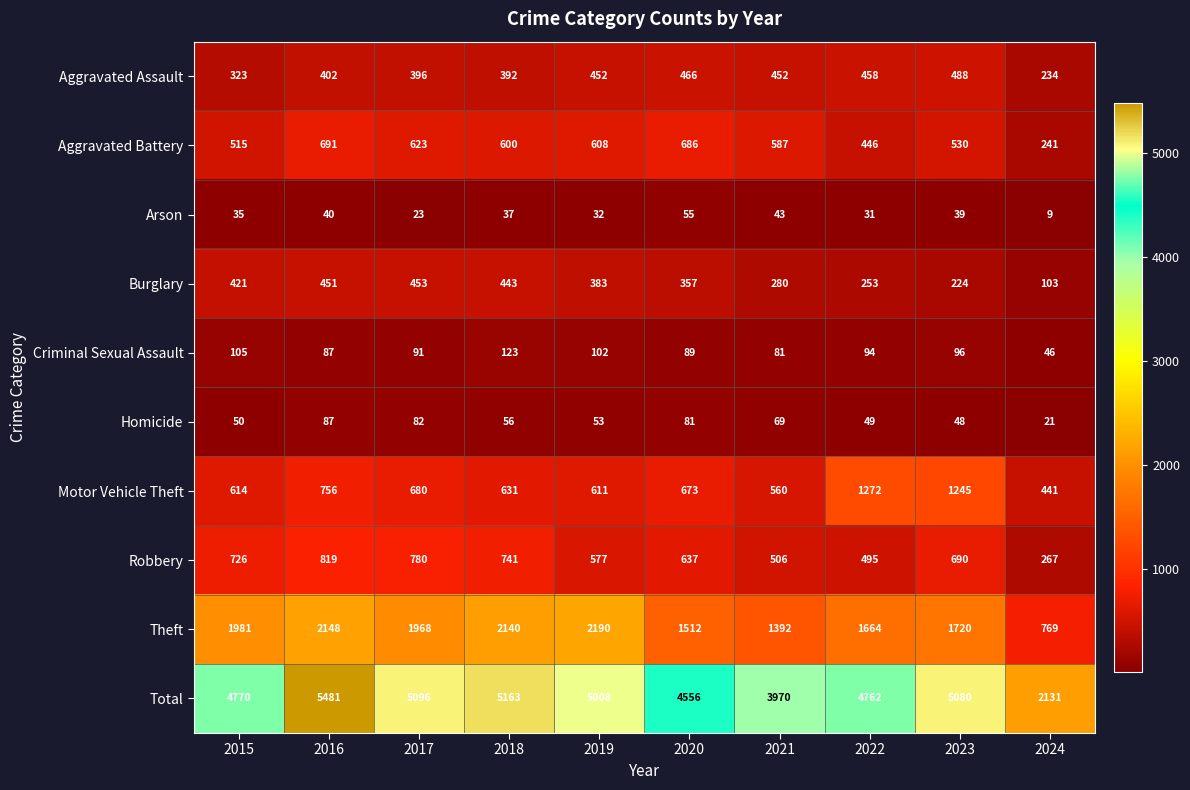

How many data points does each series have?

10